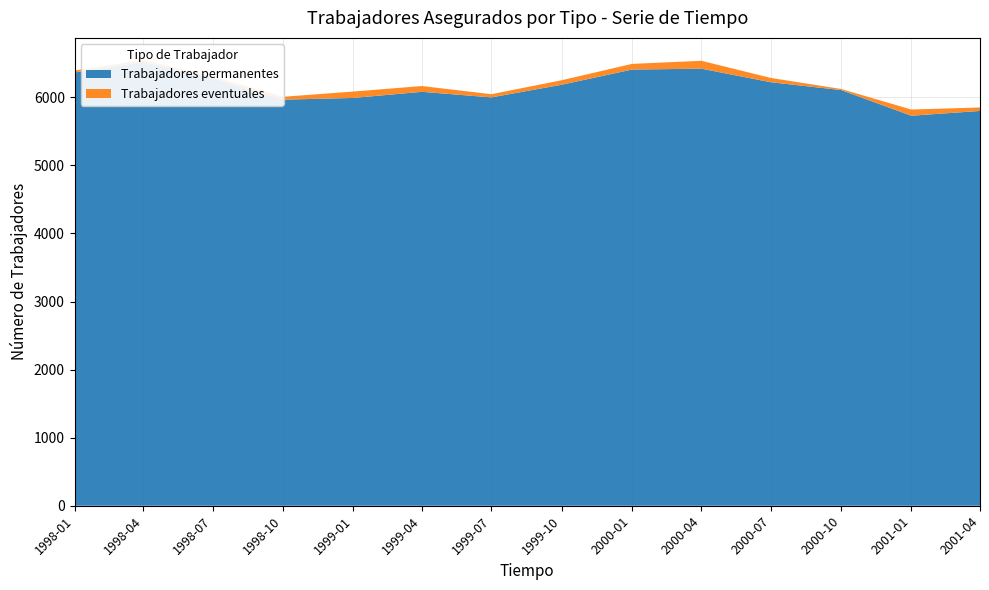

Reading left to right, list all the values displayed in this chart.

Trabajadores permanentes: 6365	6518	6280	5966	5991	6081	5999	6185	6408	6421	6222	6107	5730	5800
Trabajadores eventuales: 29	28	27	42	94	85	47	66	83	116	63	16	91	51